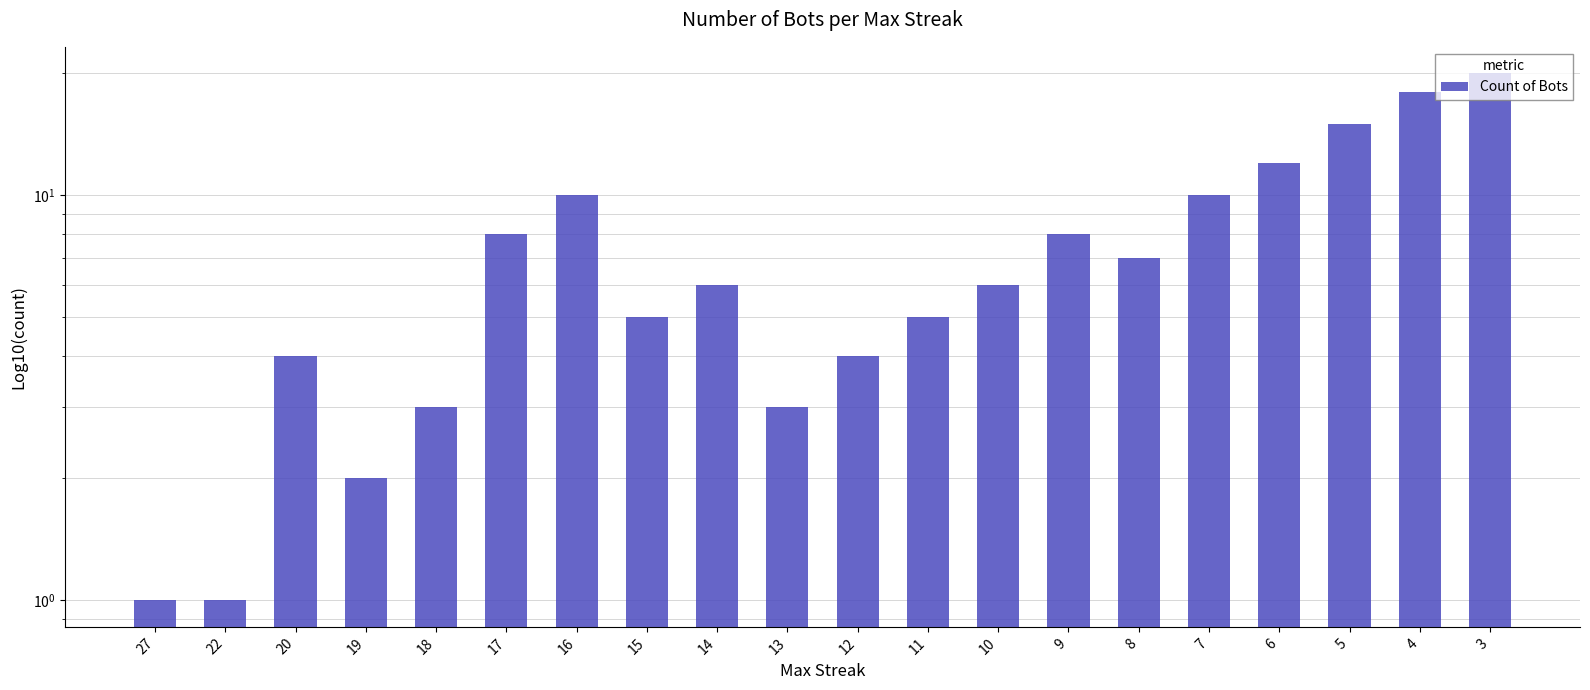

The value at 11 is 2. True or false?

False